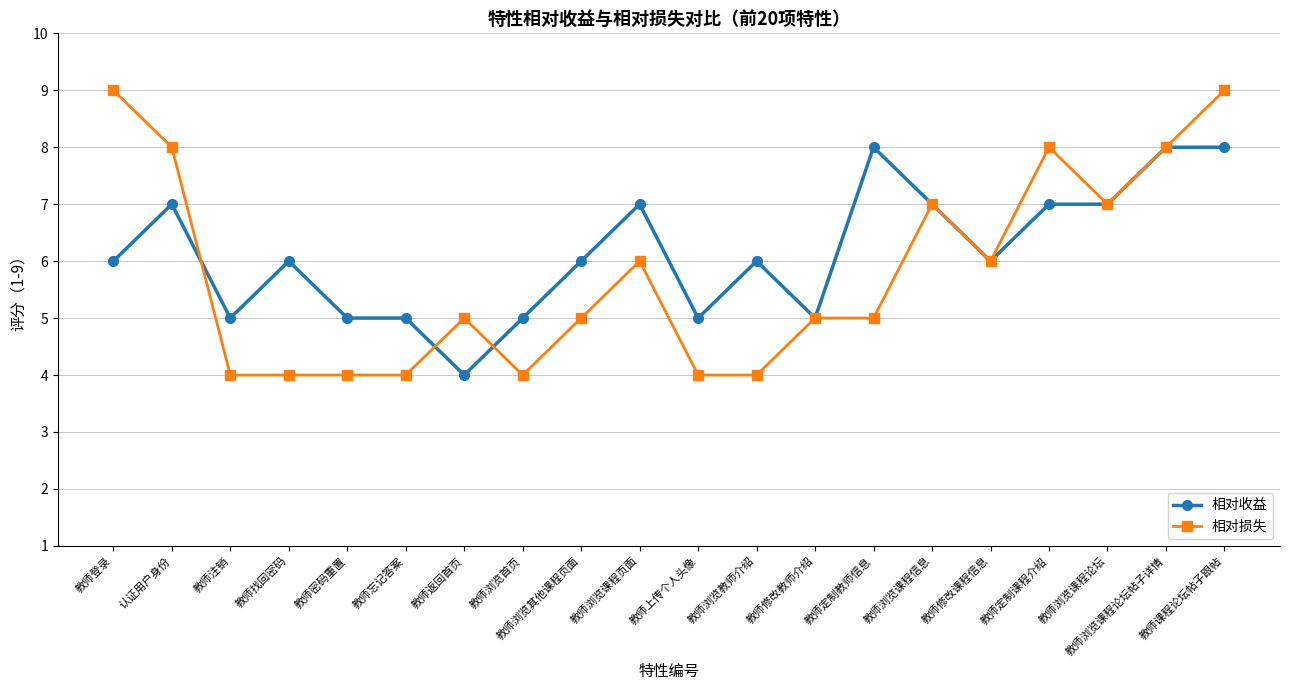

The 相对损失 series shows 3 at 教师忘记答案. True or false?

False